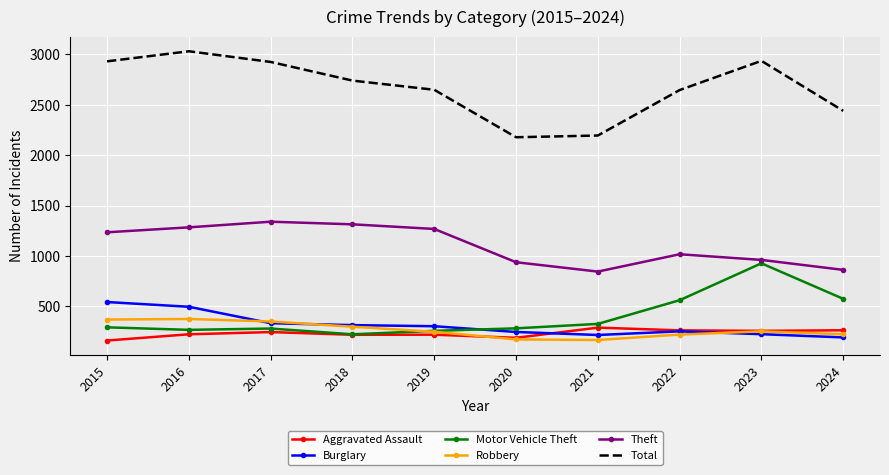

At which label does Robbery first exceed 252?

2015